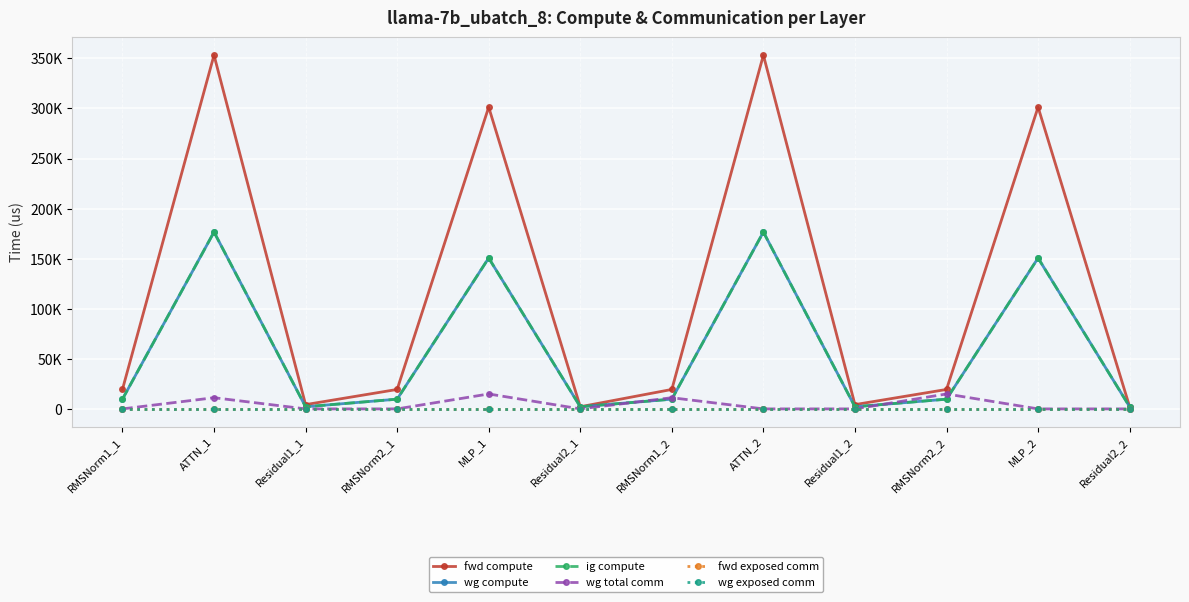

True or false: fwd compute and wg compute cross at least once.

False